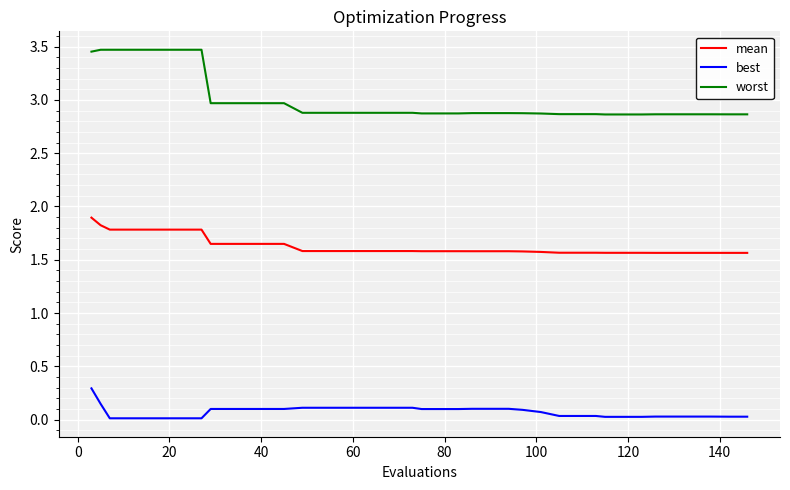

Which series has the widest spread of values?

worst